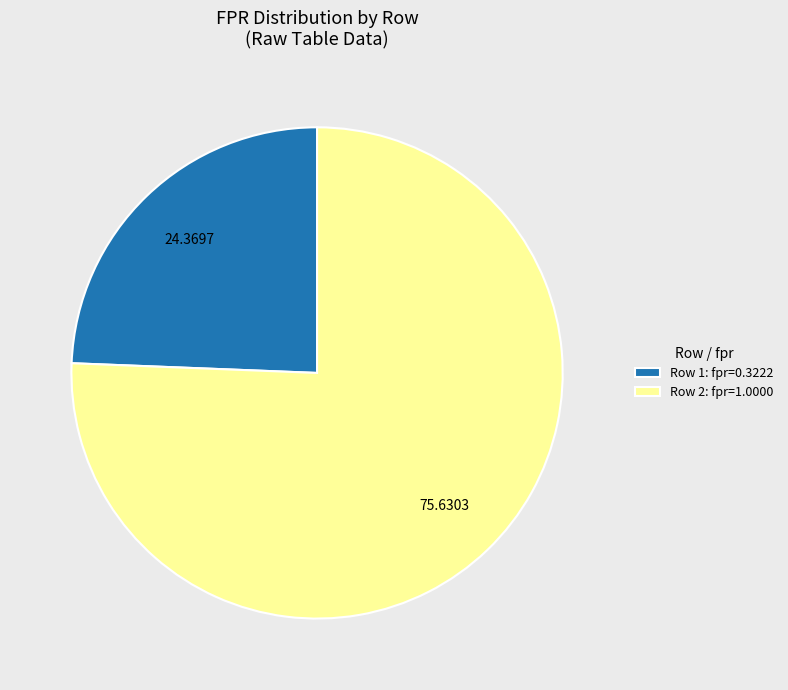

Do Row 2: fpr=1.0000 and Row 1: fpr=0.3222 together represent more than half of the pie?

Yes